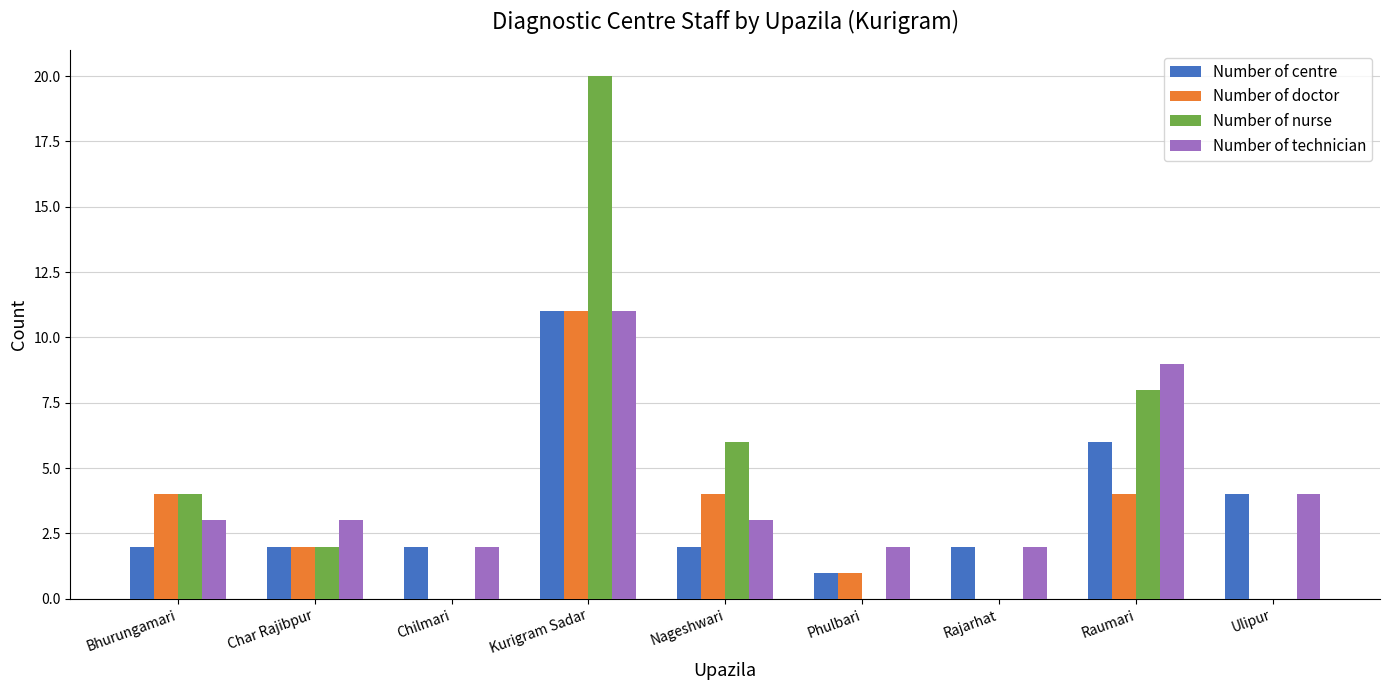

At which category is the sum across all series the highest?

Kurigram Sadar